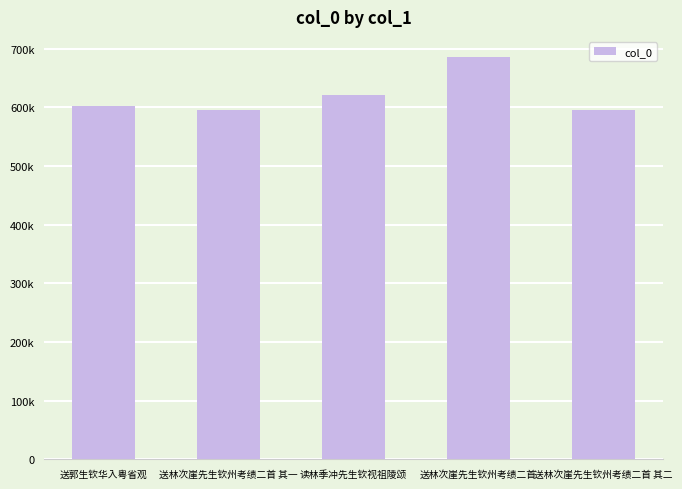

Where is the data nearest to the value 641067?

读林季冲先生钦视祖陵颂